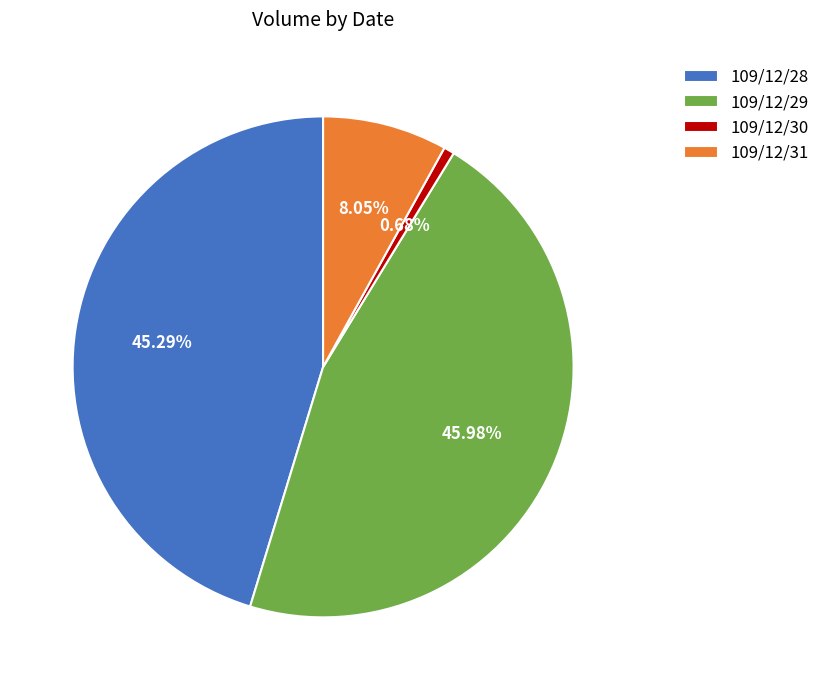

How many slices are in this pie chart?

4